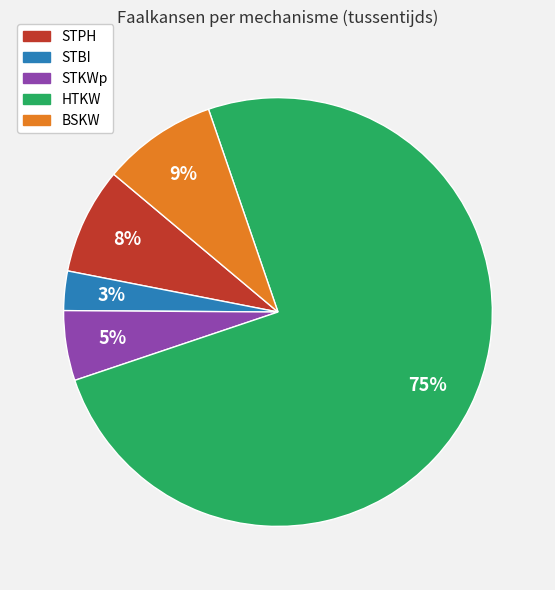

Which has a higher value, HTKW or STBI?

HTKW